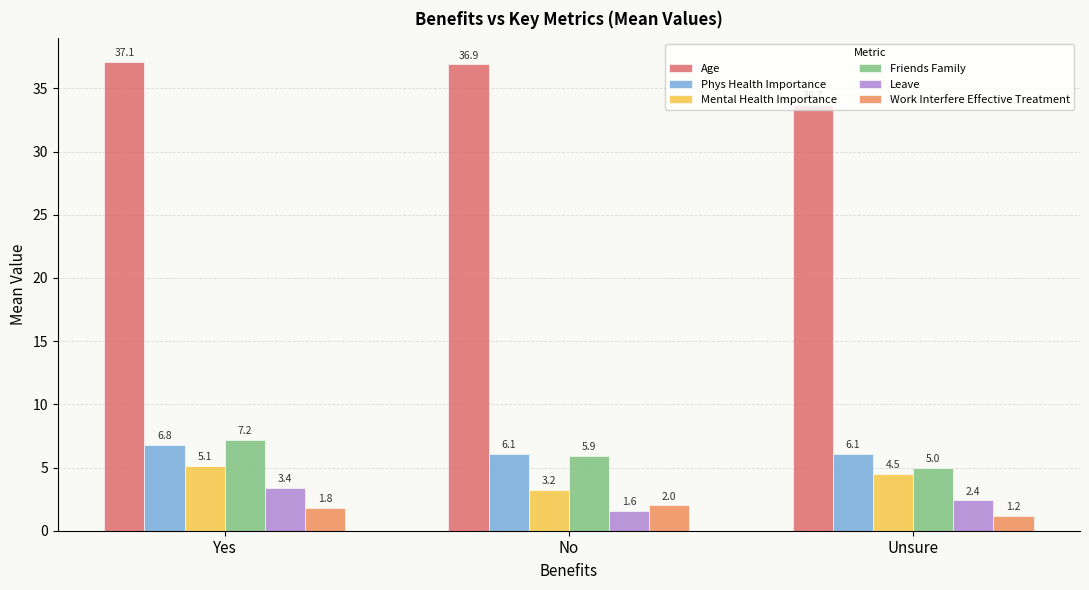

What is the difference between the maximum and minimum values in the Work Interfere Effective Treatment series?

0.8